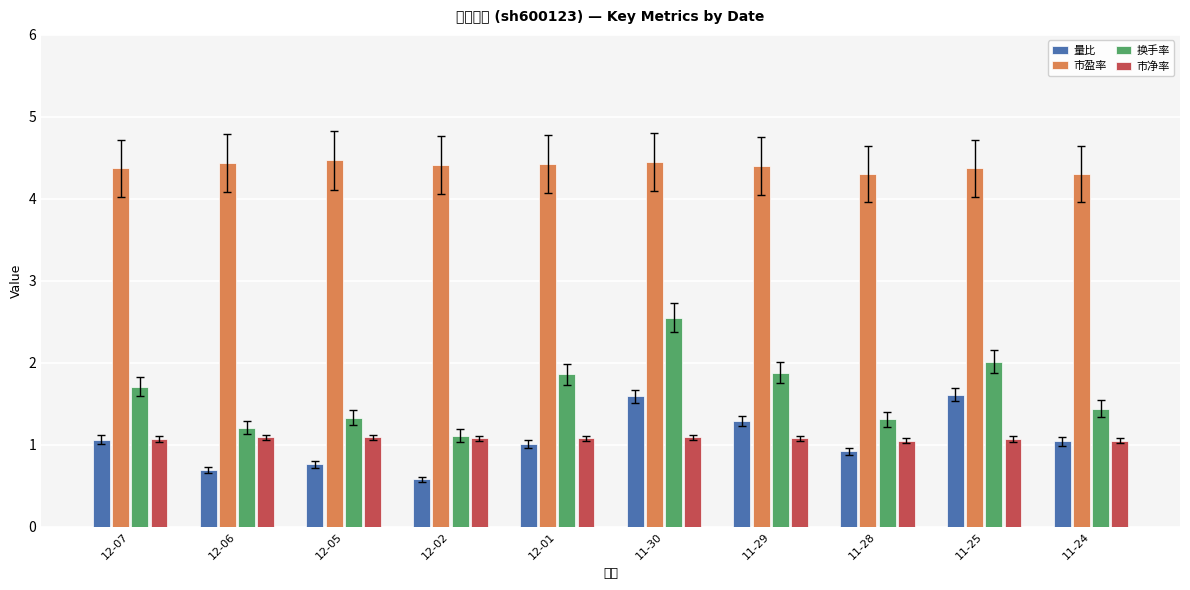

What is the maximum value shown in the chart?

4.5